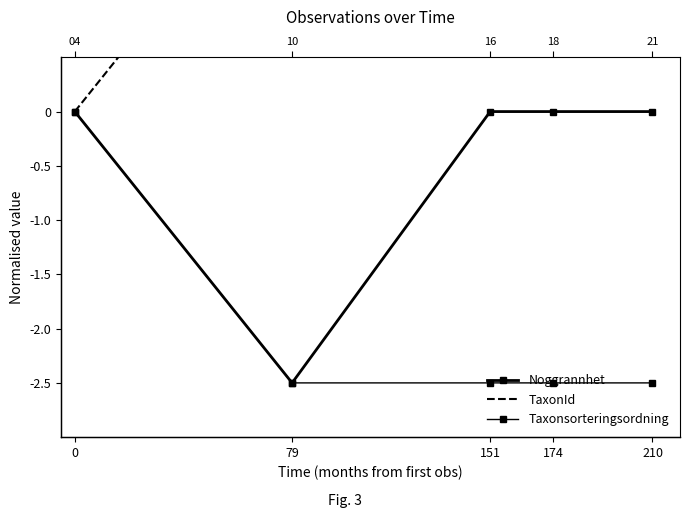

True or false: Taxonsorteringsordning has a value of -1.4 at 79.

False